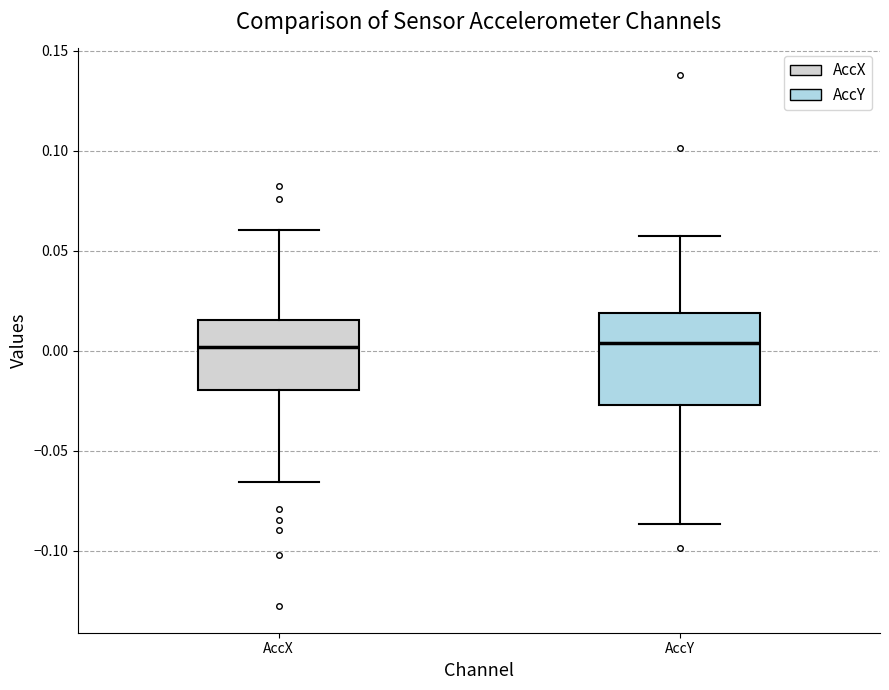

Reading left to right, transcribe this box plot: for each box, give where its median line is, the range the box spans, and where its two whiskers end, as read against the y-axis. The values are not printed on the chart, so give them approximately, as read against the axis.

AccX: median 0.000, box -0.020 to 0.015, whiskers -0.065 to 0.060
AccY: median 0.005, box -0.025 to 0.020, whiskers -0.085 to 0.055